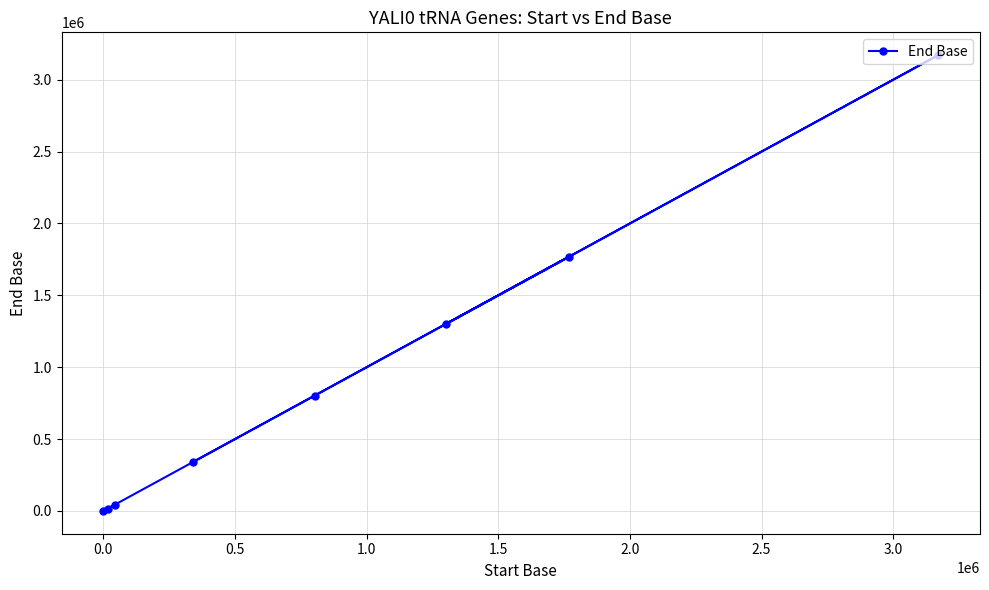

Reading left to right, extract all data points from this chart.

162	15825	44318	340343	803122	1303221	1769683	3171109